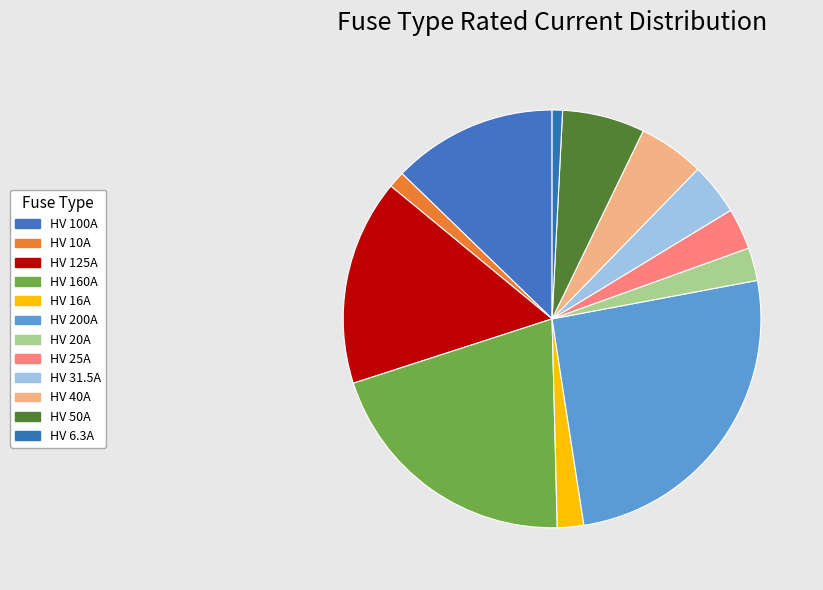

Does HV 40A represent more than half of the total?

No